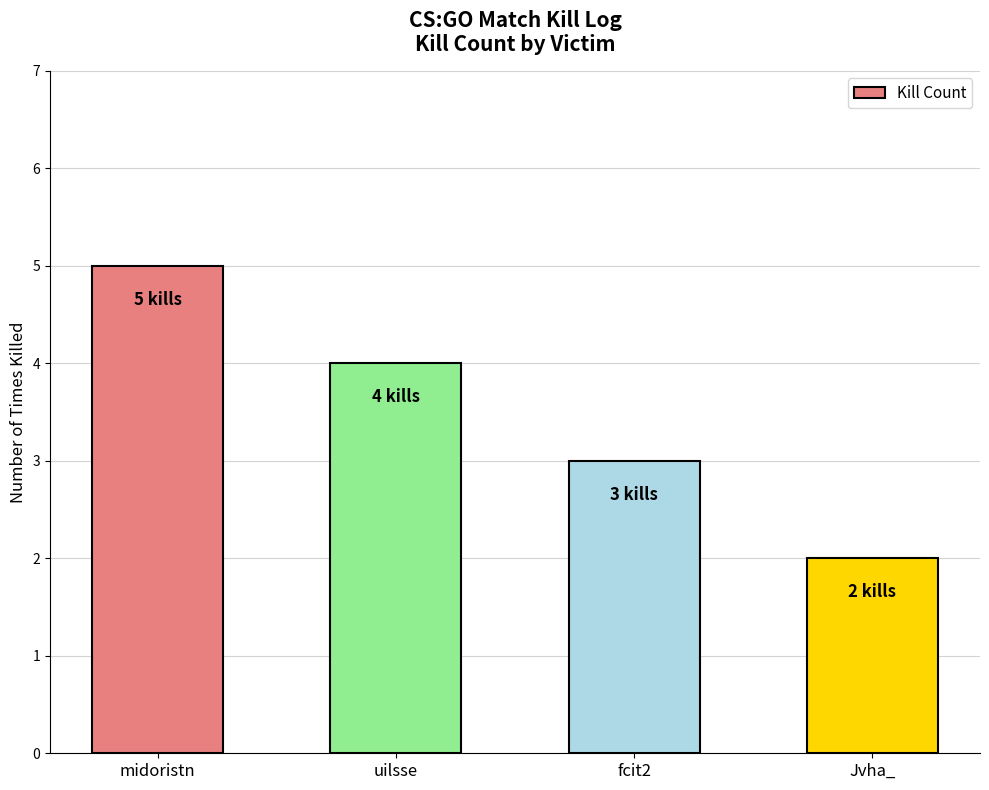

What is the value of the 1st bar from the left?

5